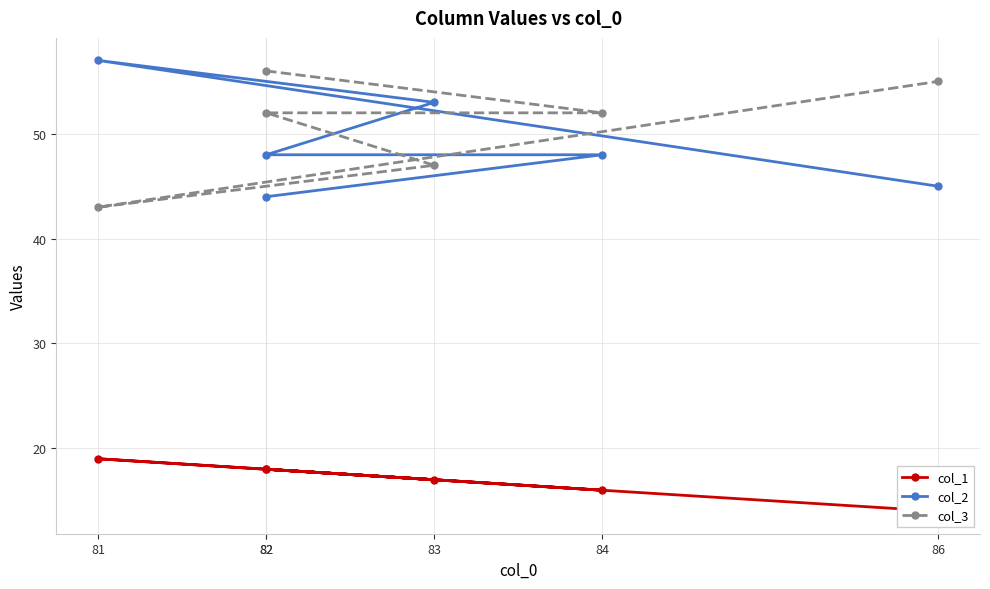

Which series changed the most between 82 and 82?

col_2